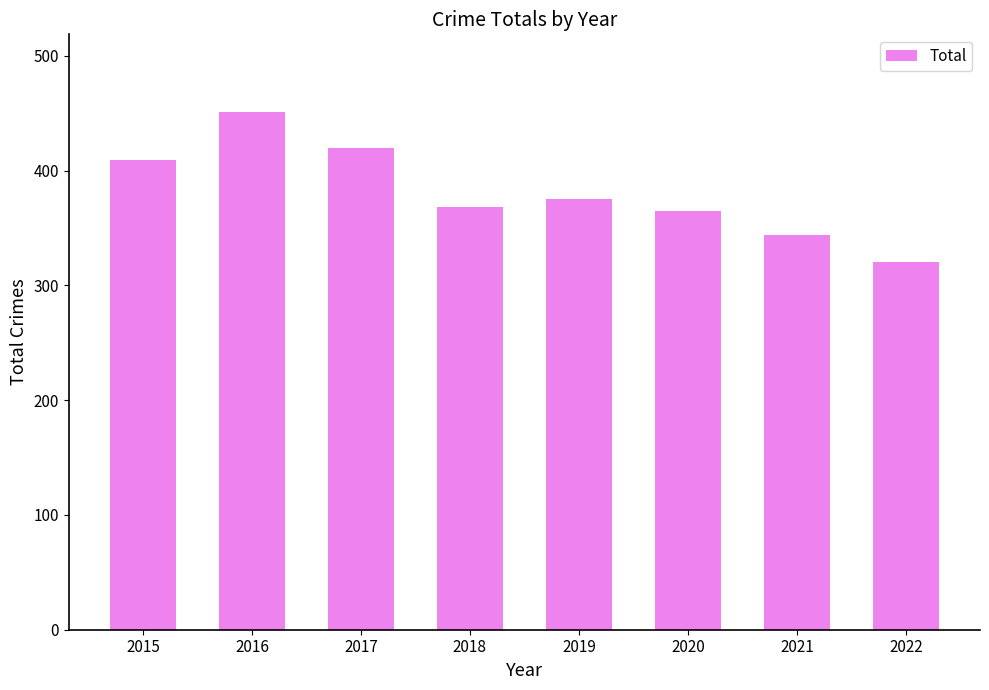

Reading left to right, what are all the values shown in this chart?

409	451	420	368	375	365	344	320